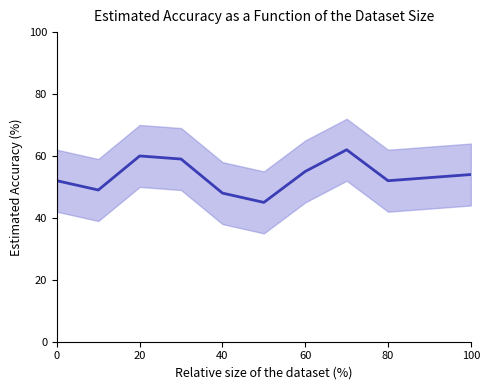

Is this an area chart (filled region under the line)?

No